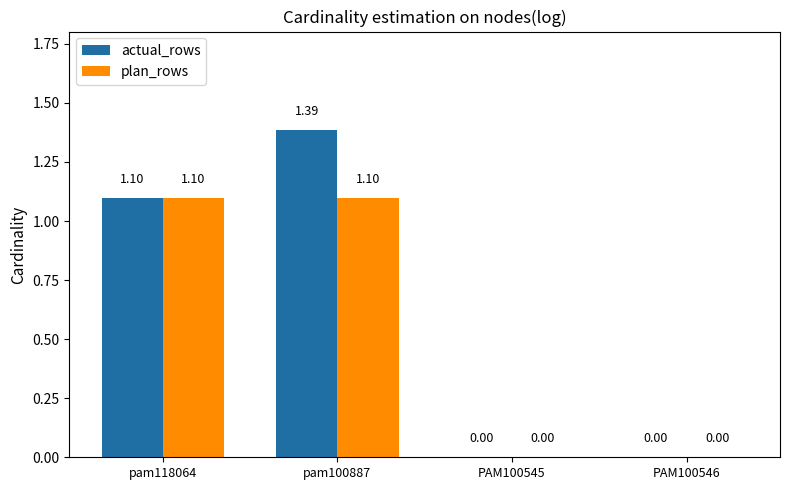

How many data points does each series have?

4